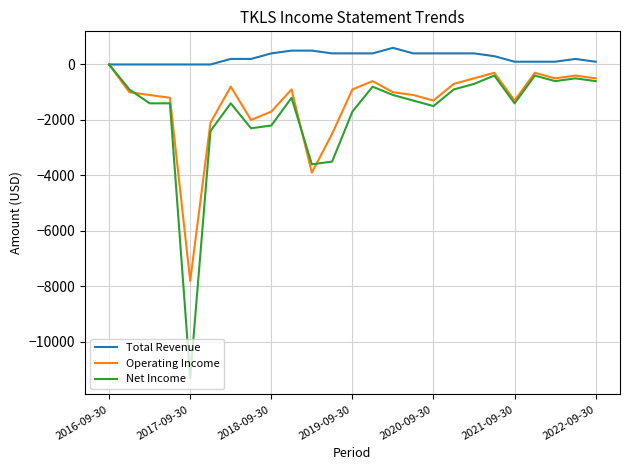

What is the maximum value shown in the chart?

600